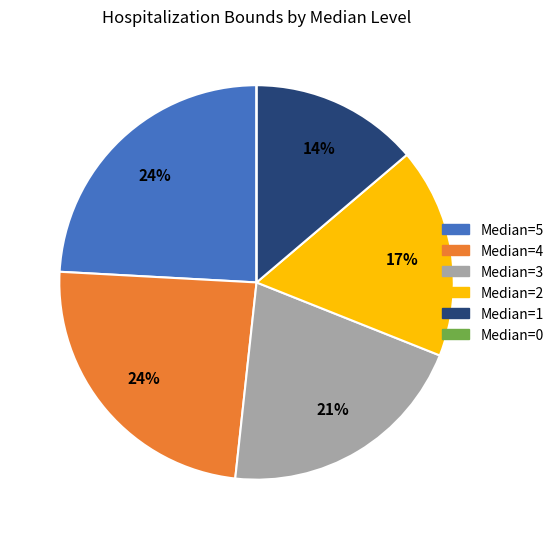

Is there any slice that represents more than half of the pie?

No